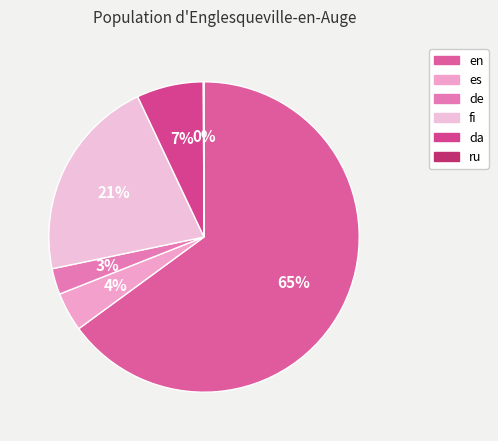

Is it true that ru is 0% of the pie?

True